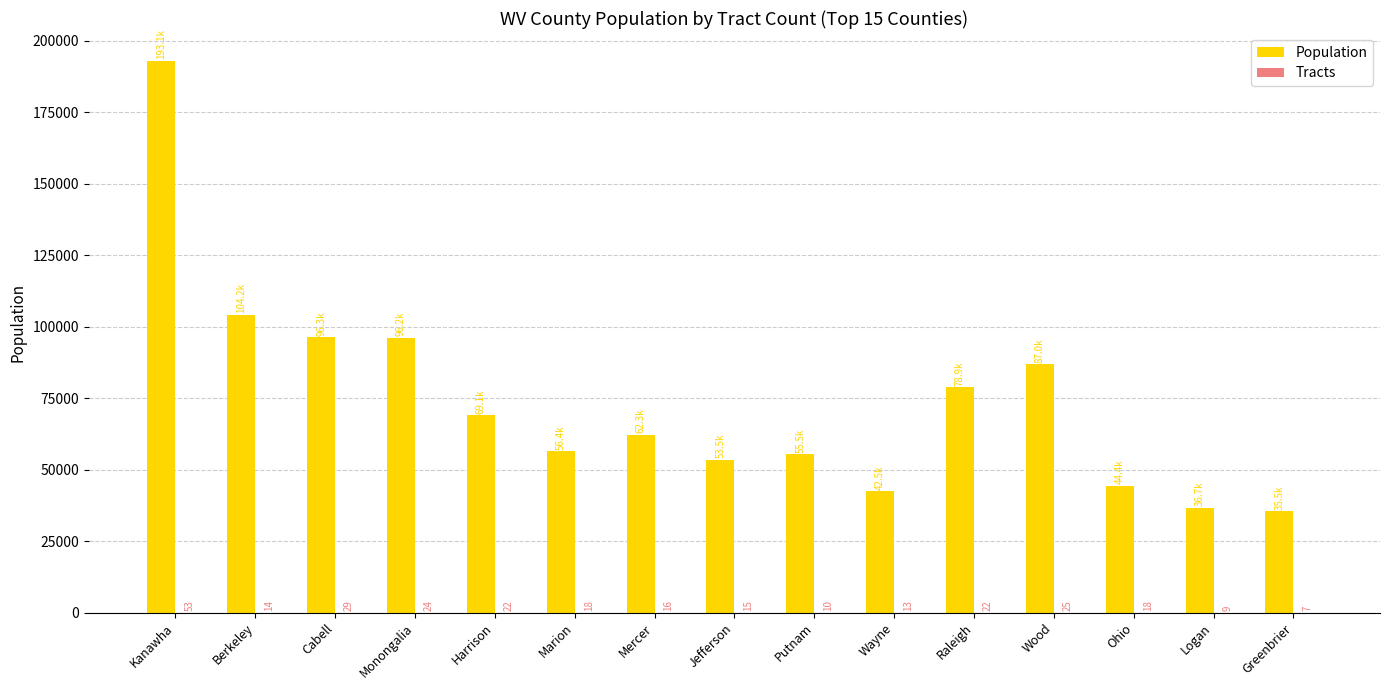

What is the sum of the Population values at Wayne and Cabell?

138800